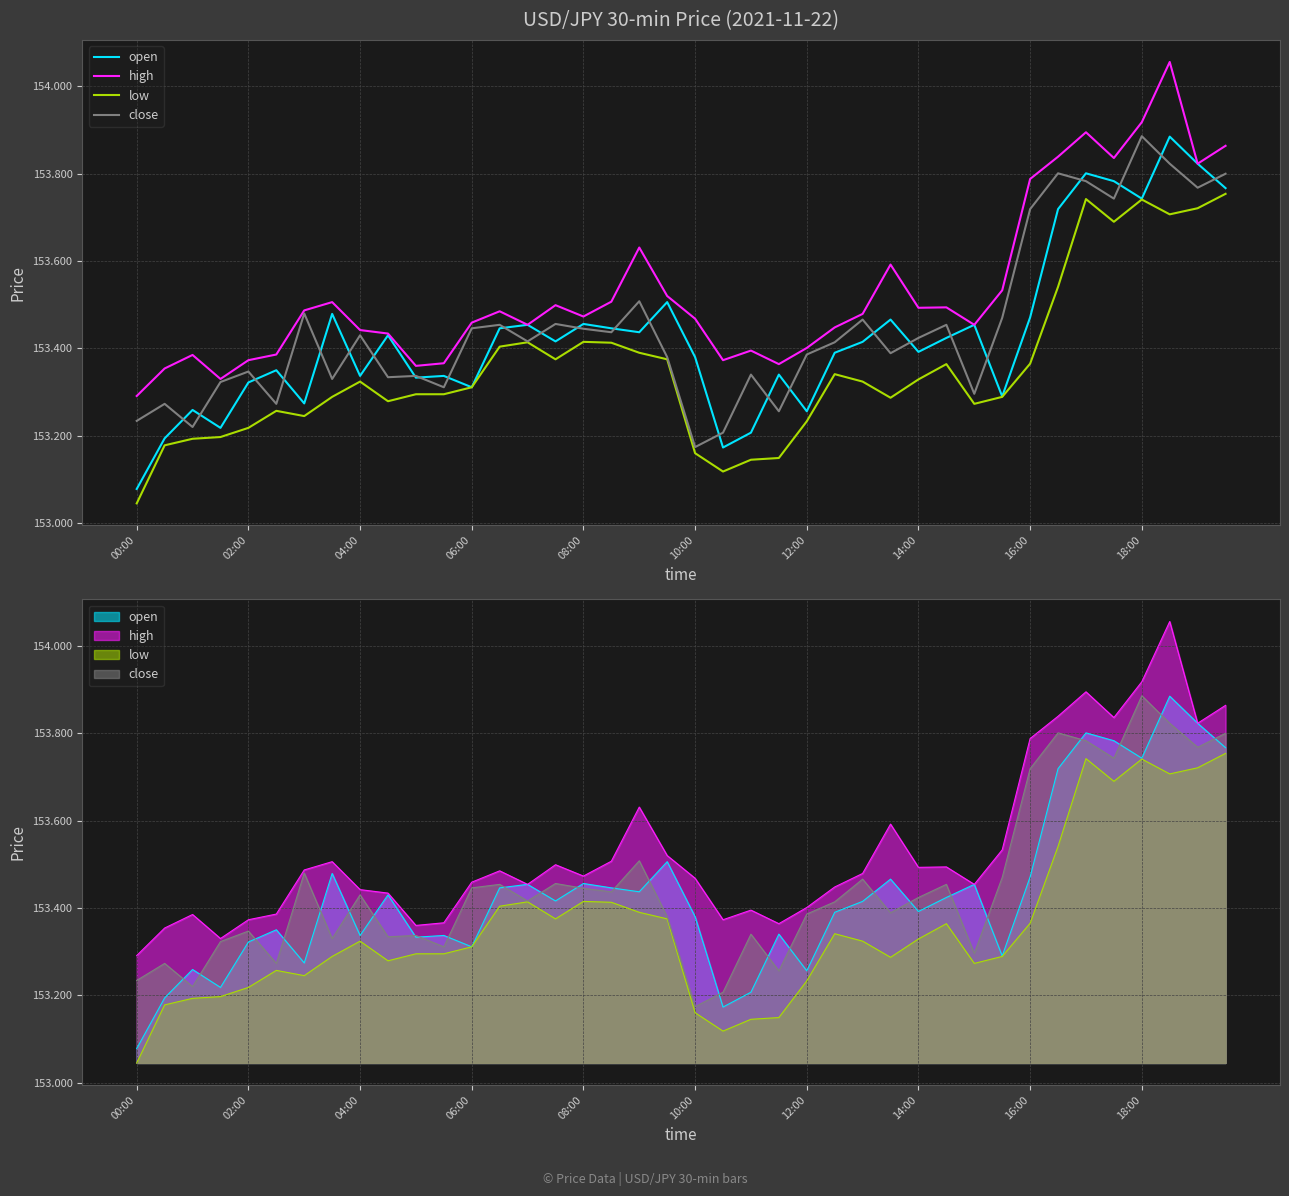

Rank the series by their maximum value, from highest to lowest.

high, close, open, low